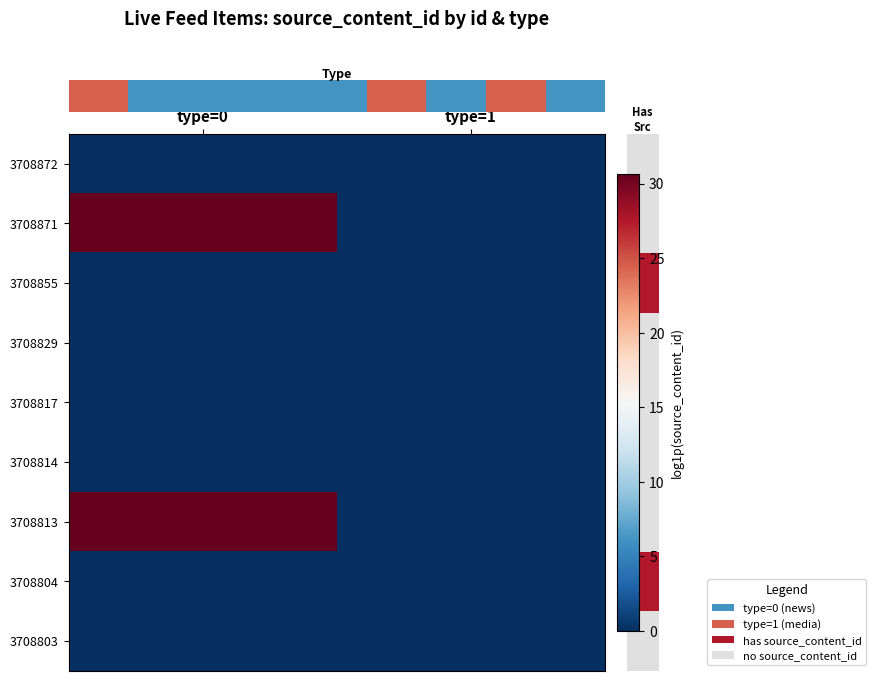

At which category is the sum across all series the highest?

type=0